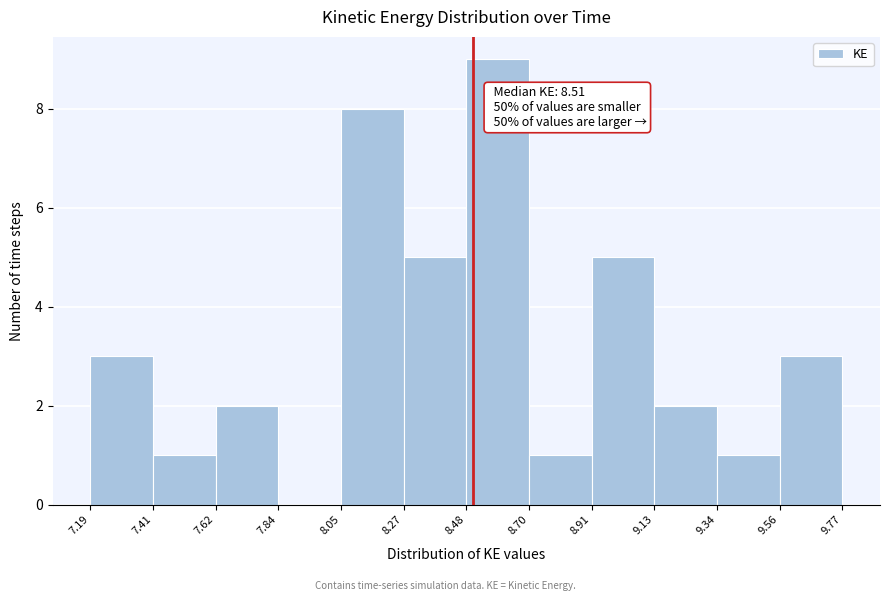

Which range on the x-axis has the tallest bar?

8.48 to 8.70